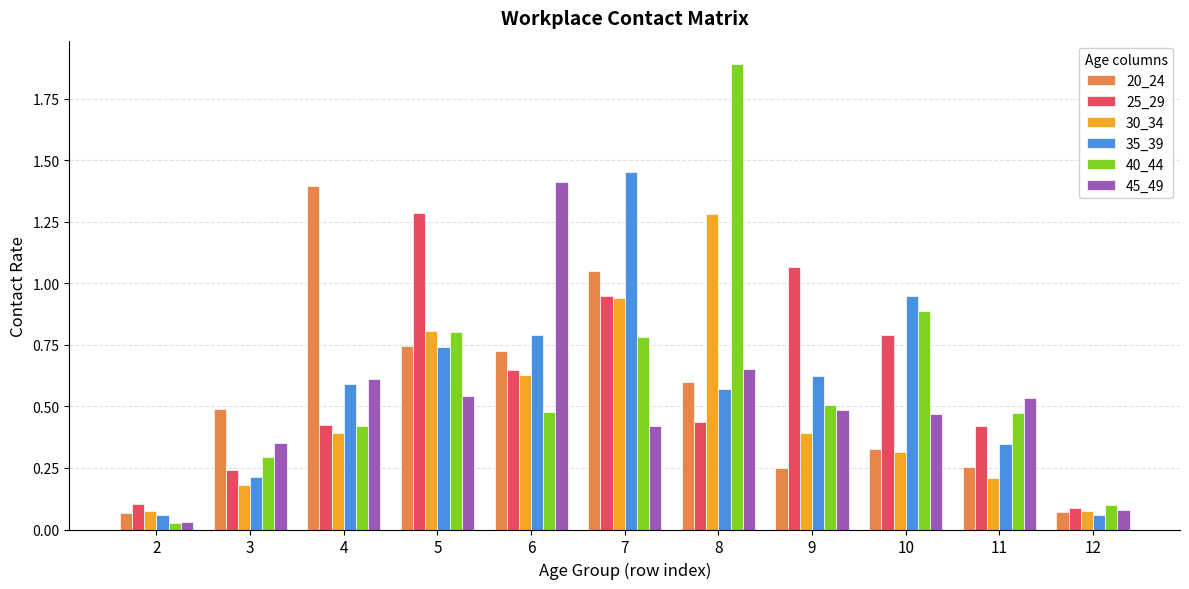

Which label corresponds to the largest value in the chart?

8